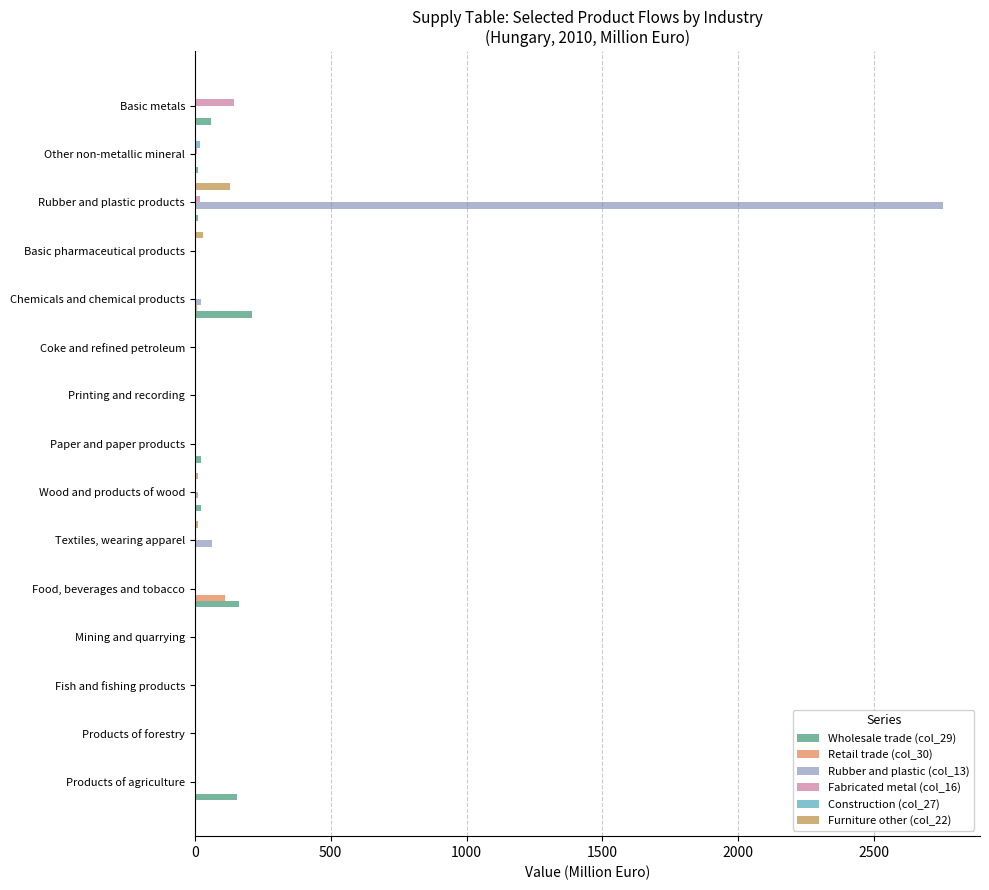

Which category has the highest value in the Retail trade (col_30) series?

Food, beverages and tobacco